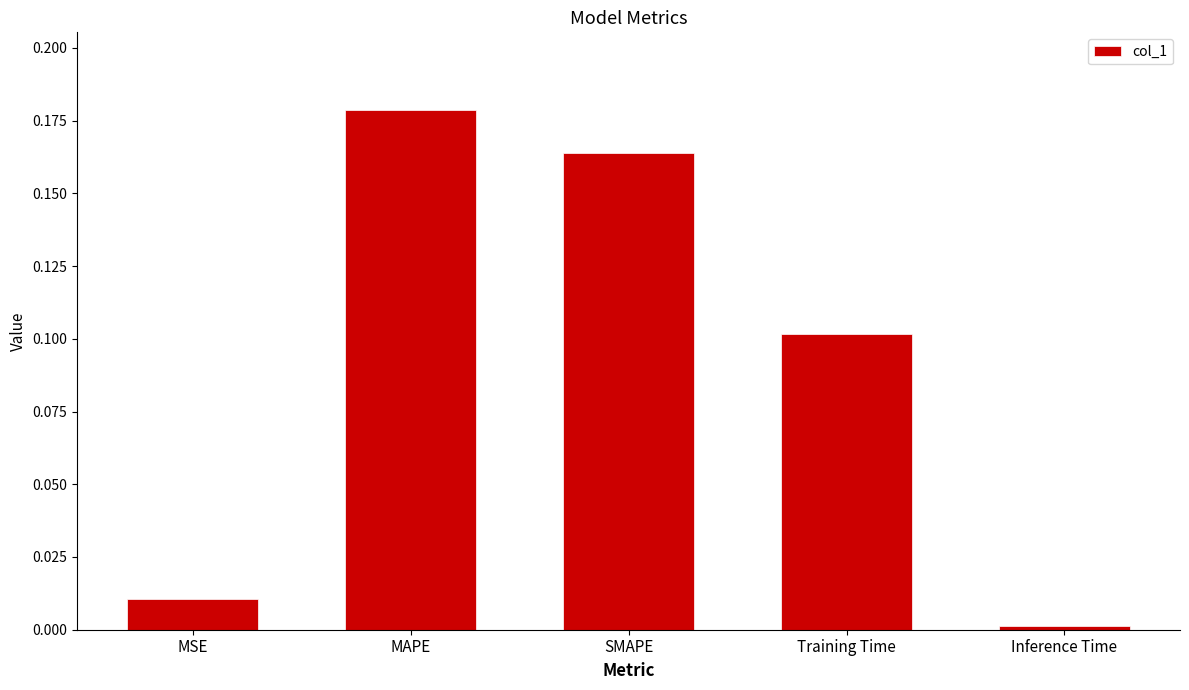

What is the label of the 4th bar from the left?

Training Time